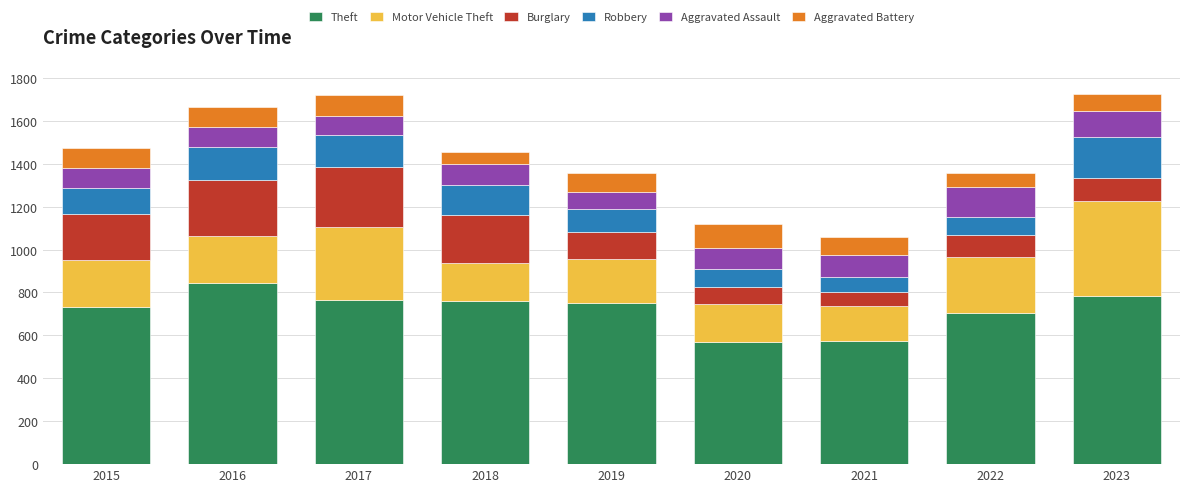

What is the difference between the maximum and minimum values in the Theft series?

275